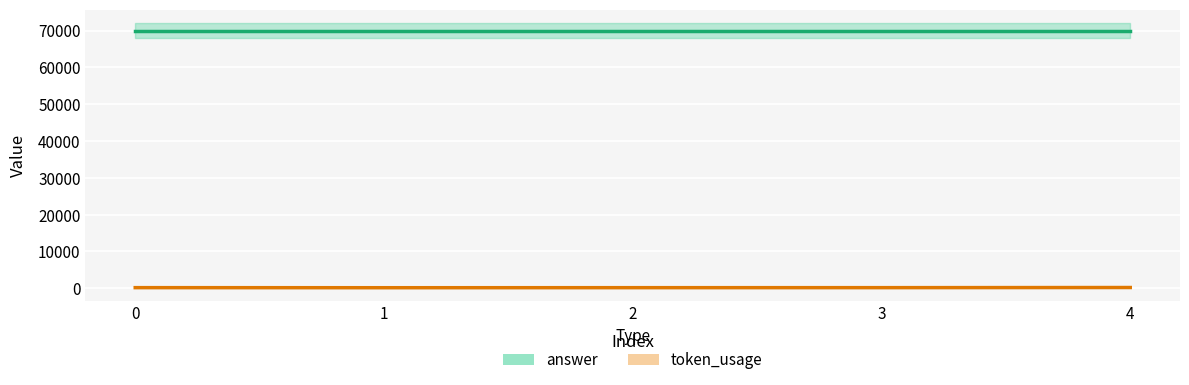

How many categories are shown in the chart?

5